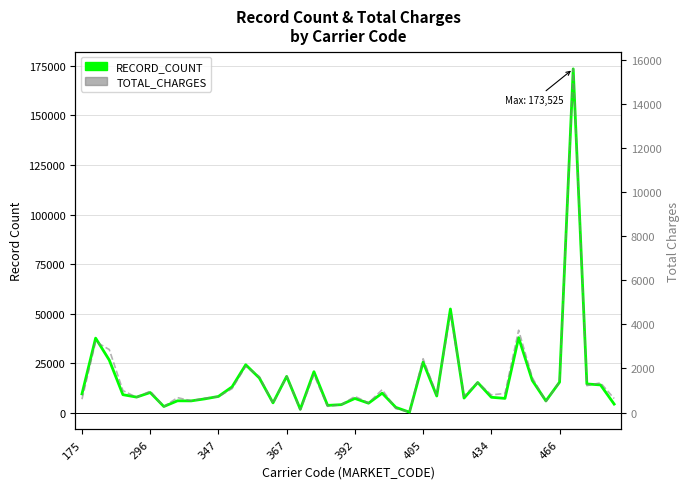

Reading left to right, list all the values displayed in this chart.

RECORD_COUNT: 9476.0	37624.0	26542.0	9075.0	7861.0	10167.0	3110.0	5989.0	5949.0	6966.0	8195.0	13037.0	24185.0	17492.0	4955.0	18319.0	1717.0	20690.0	3681.0	4042.0	7169.0	4780.0	9845.0	2679.0	256.0	25495.0	8413.0	52340.0	7353.0	15232.0	7771.0	7211.0	37858.0	16273.0	5942.0	15408.0	173525.0	14504.0	14005.0	4331.0
TOTAL_CHARGES: 604.4	3217.1	2859.1	996.5	689.4	970.1	268.5	675.8	532.3	654.0	719.2	1084.1	2097.8	1630.0	413.0	1644.5	115.4	1711.9	282.1	350.9	731.5	437.5	1039.5	176.8	16.4	2443.1	809.0	4488.6	752.2	1358.2	799.9	867.1	3736.4	1586.6	498.4	1401.1	15602.0	1219.8	1348.5	635.4